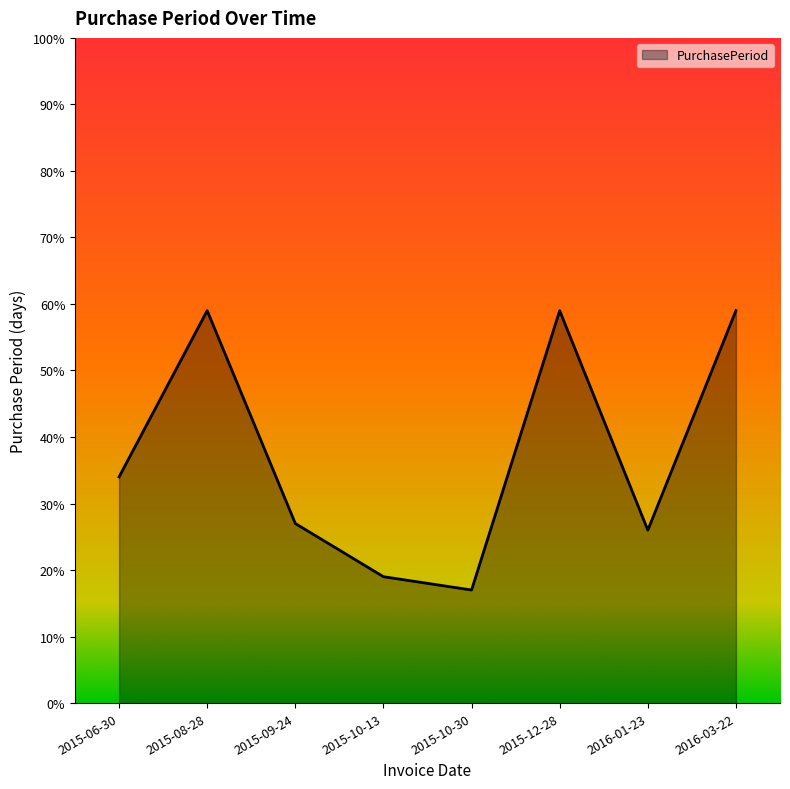

True or false: the data shows 59 at 2015-12-28.

True